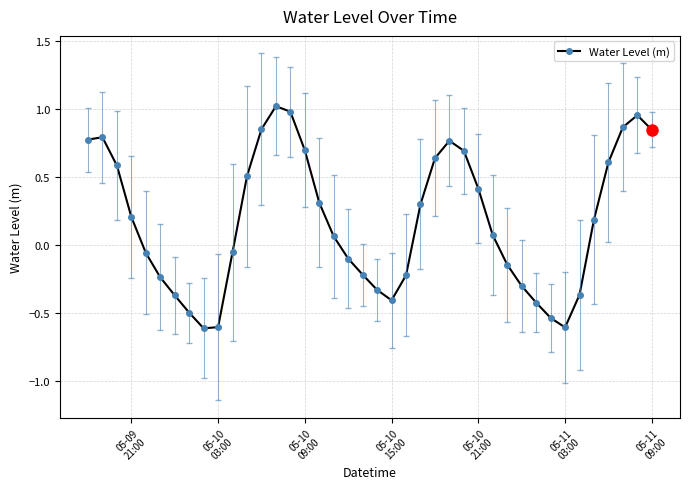

What is the average value?

0.2